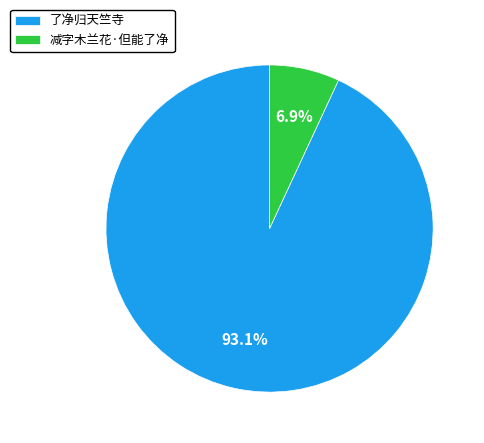

The 了净归天竺寺 slice represents 3% of the pie. True or false?

False